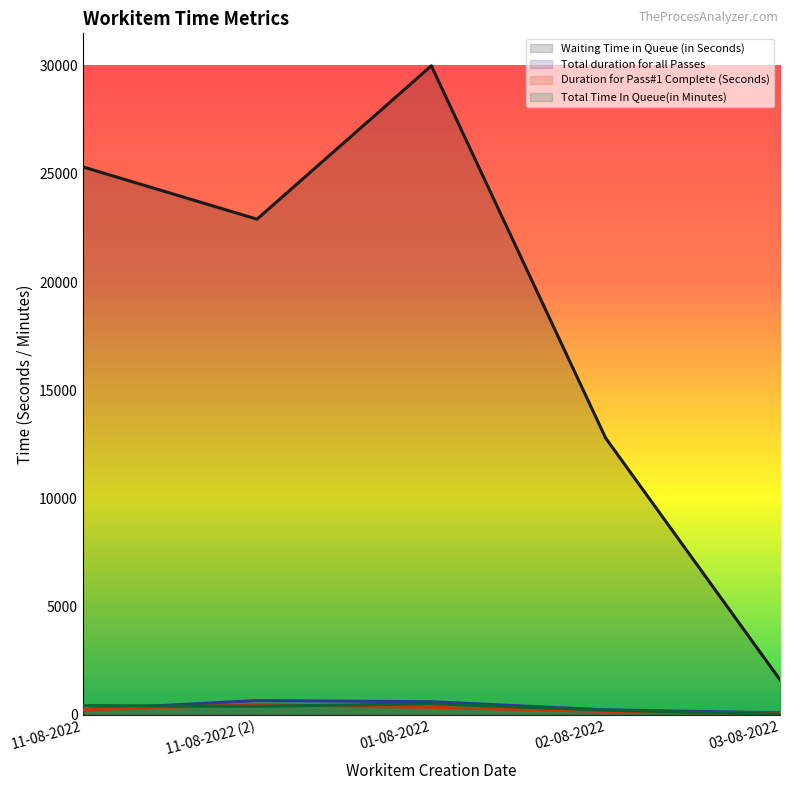

True or false: Waiting Time in Queue (in Seconds) and Total Time In Queue(in Minutes) intersect in this chart.

False